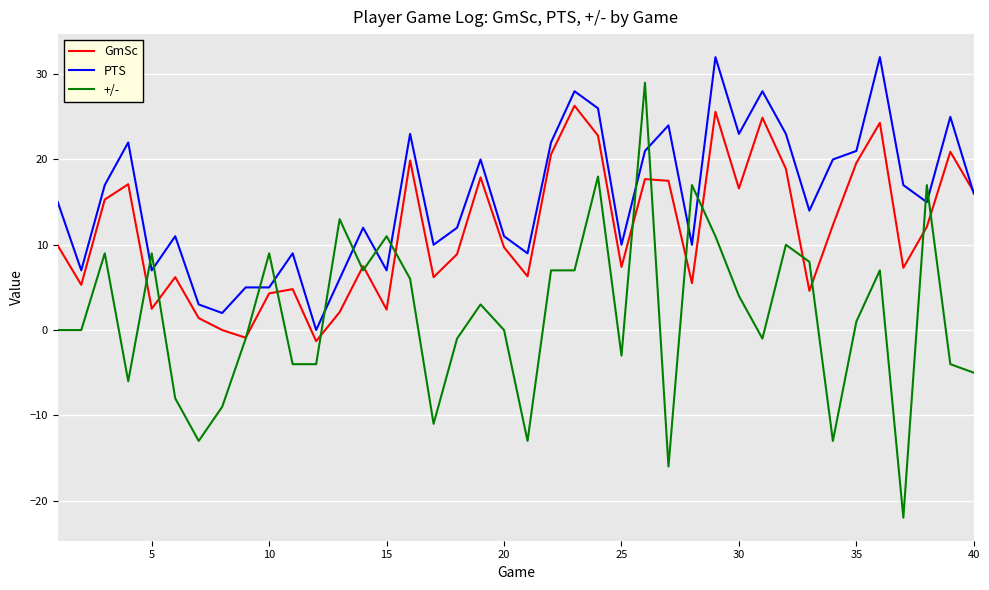

List the series in order of their peak value, lowest first.

GmSc, +/-, PTS